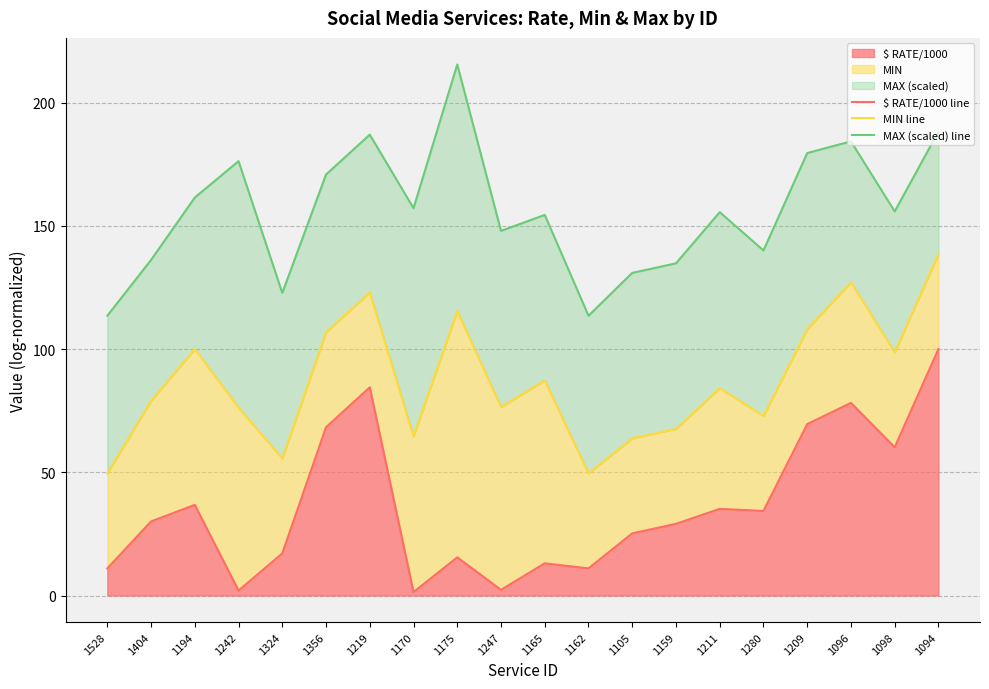

Is it true that MAX (scaled) line equals 140.0 at 1280?

True